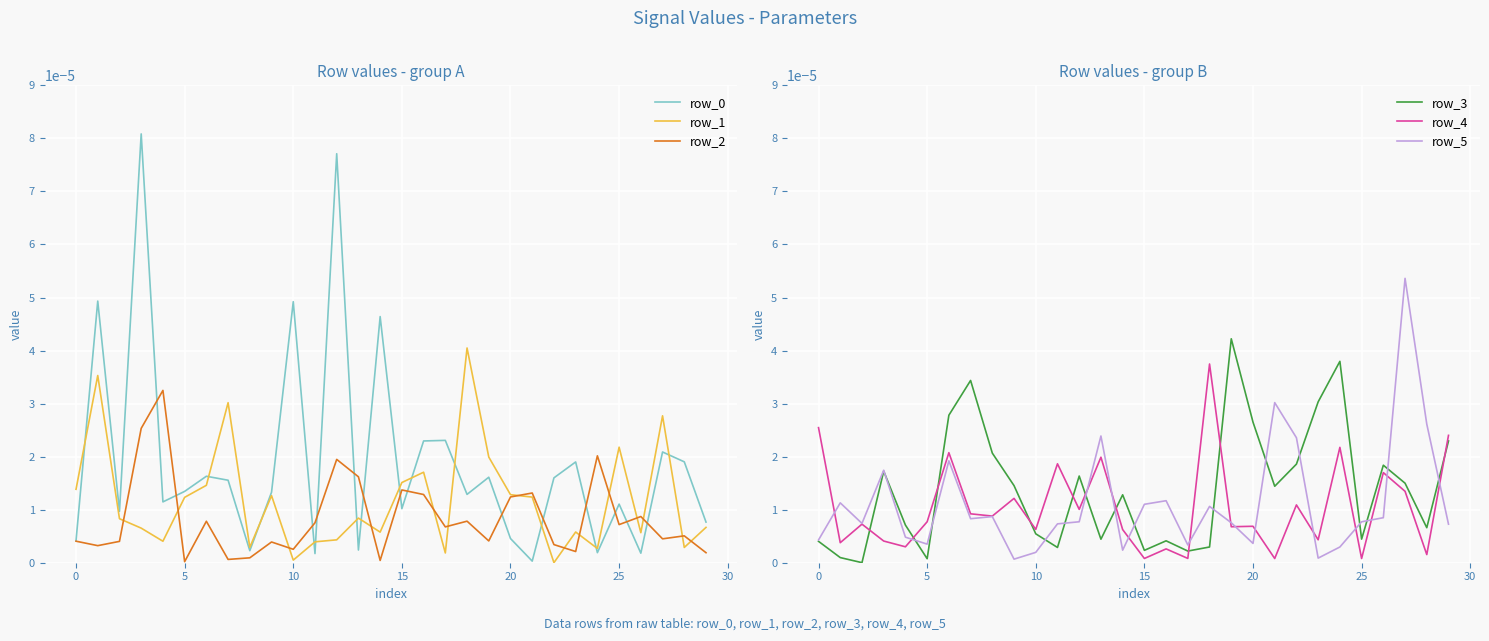

How many interior local valleys does the row_5 series have?

8